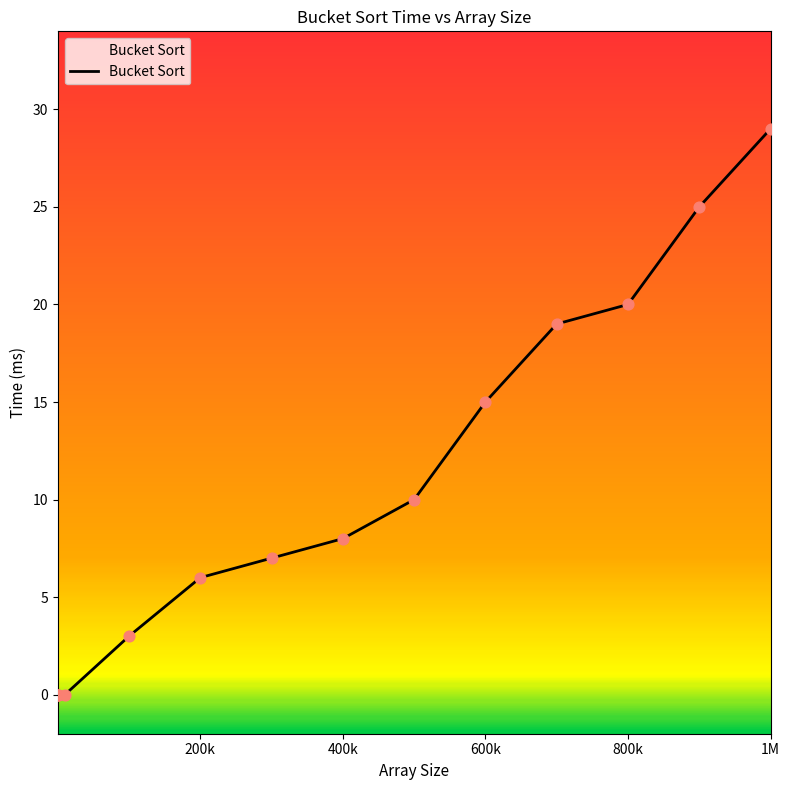

What is the difference between the maximum and minimum values?

29